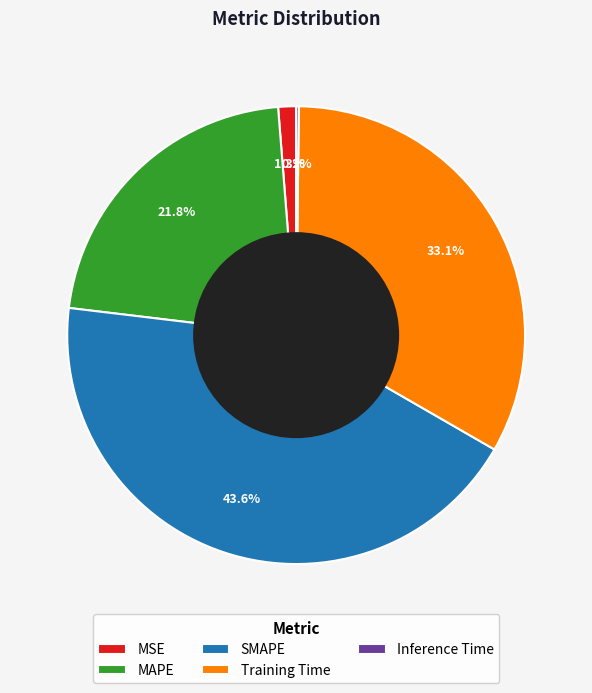

Is Training Time the majority of the pie?

No